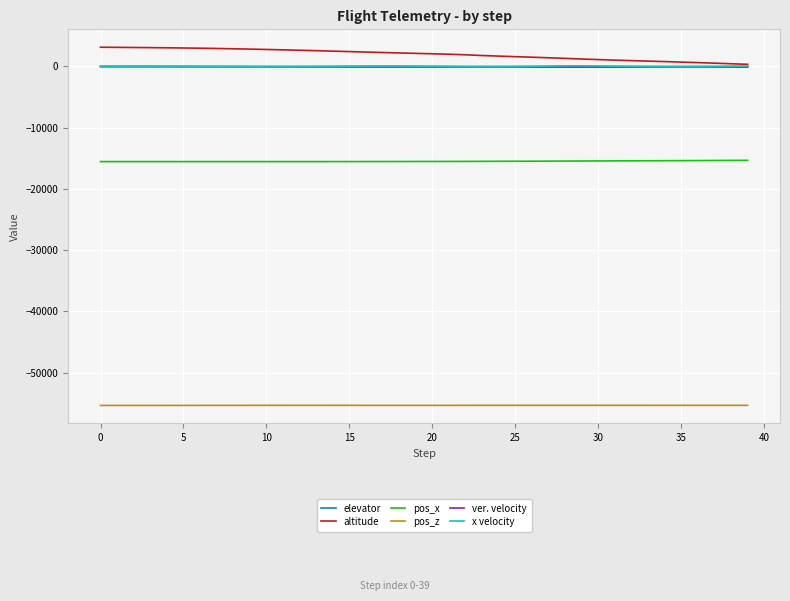

Which series has the widest spread of values?

altitude